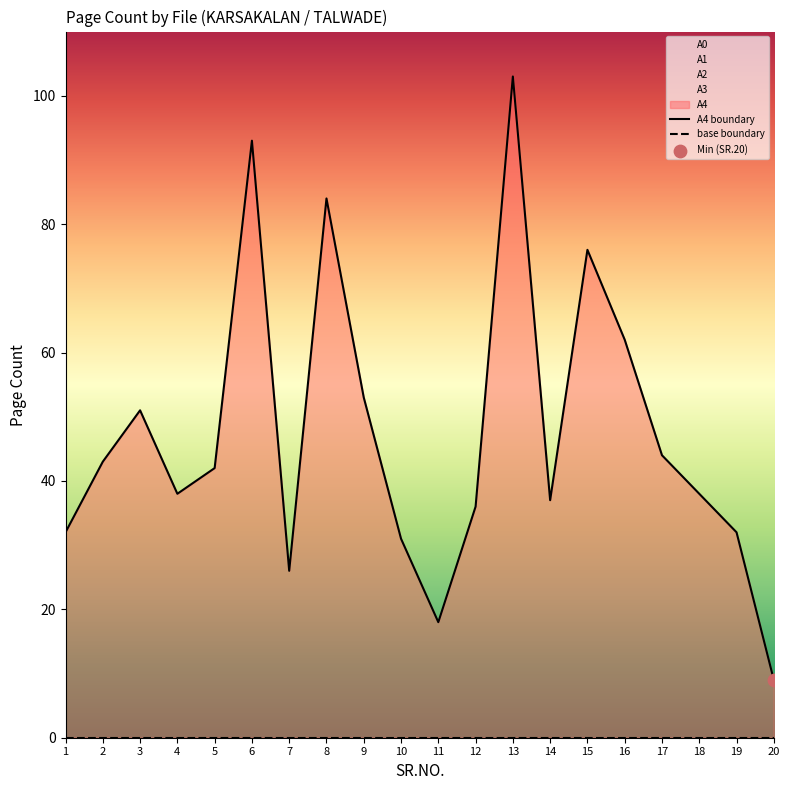

At which category is the sum across all series the highest?

13